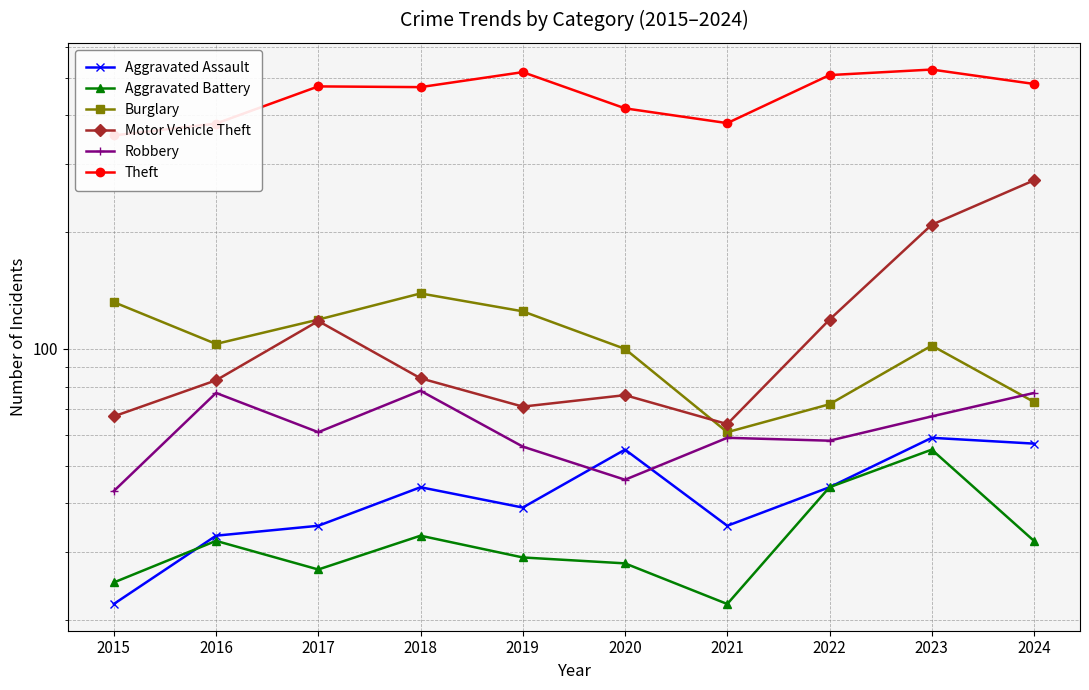

Which series has the largest total across all categories?

Theft